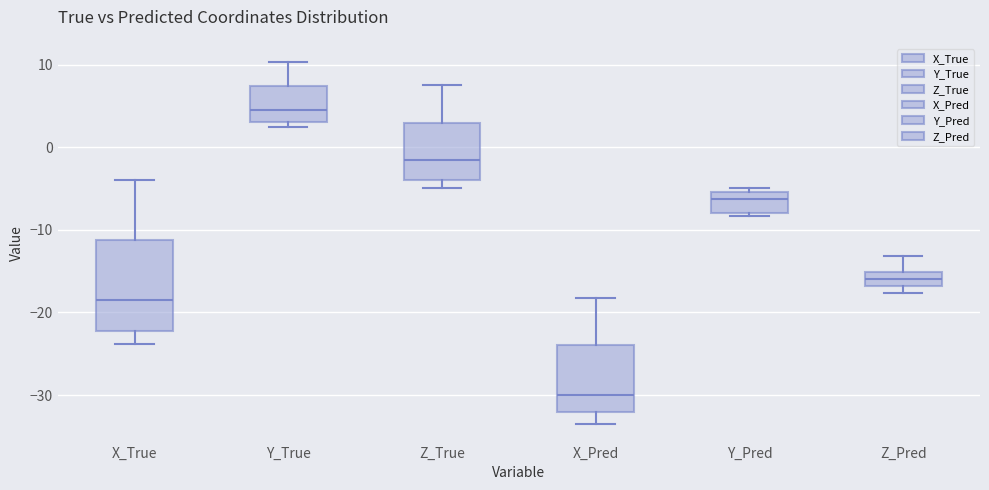

Reading left to right, read every box against the y-axis: the position of its median line, the range the box covers, and the ends of its whiskers. The values are not printed on the chart, so give them approximately, as read against the axis.

X_True: median -18, box -22 to -11, whiskers -24 to -4
Y_True: median 5, box 3 to 7, whiskers 2 to 10
Z_True: median -2, box -4 to 3, whiskers -5 to 8
X_Pred: median -30, box -32 to -24, whiskers -33 to -18
Y_Pred: median -6, box -8 to -5, whiskers -8 (just below the box's lower edge) to -5 (just above the box's upper edge)
Z_Pred: median -16, box -17 to -15, whiskers -18 to -13